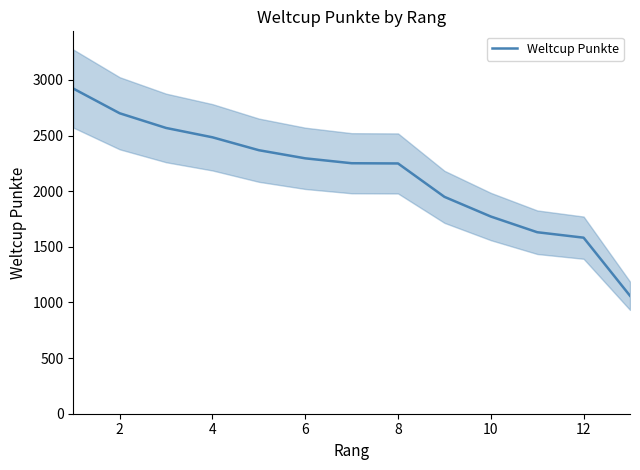

How many values are below 2251?

6